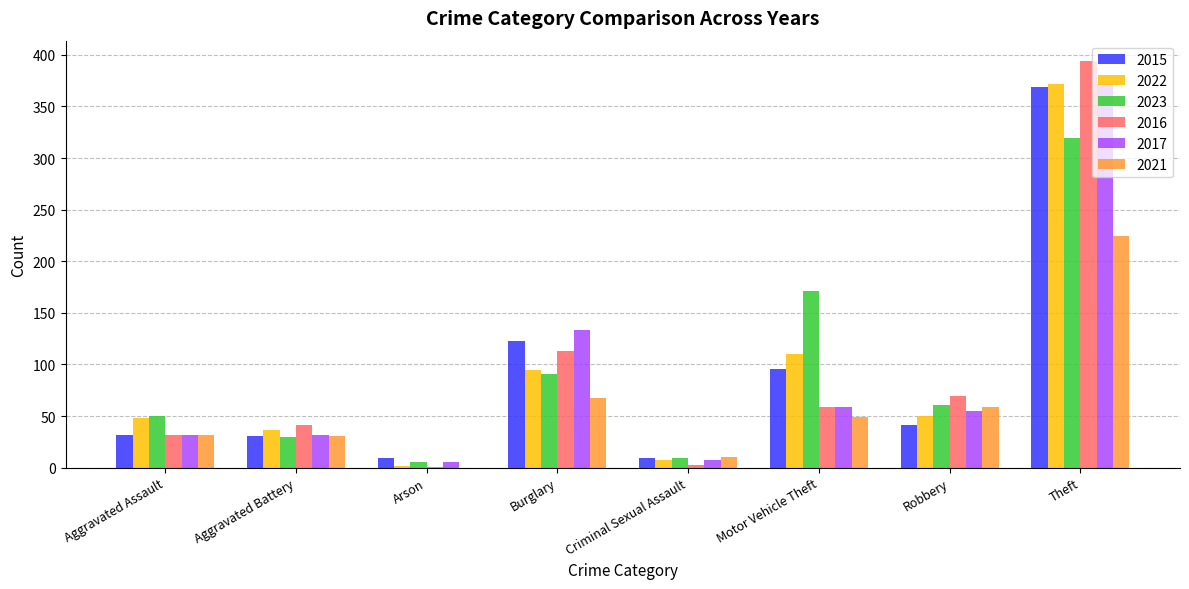

Read the 2015 value at Aggravated Assault.

32